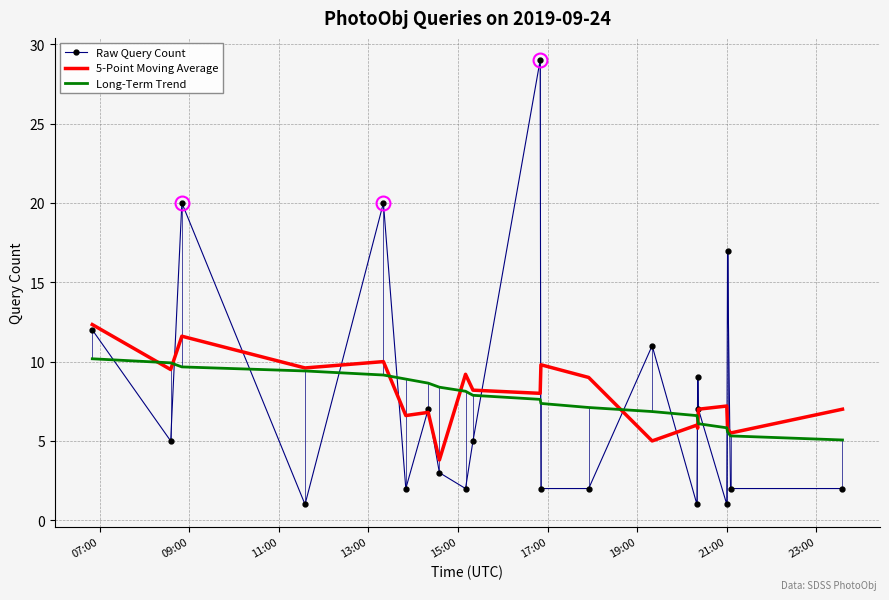

How many intersections are there between Raw Query Count and Long-Term Trend?

13